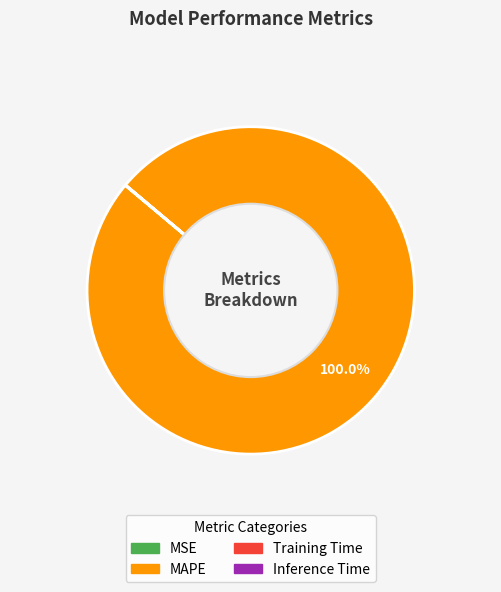

Does MAPE represent more than half of the total?

Yes